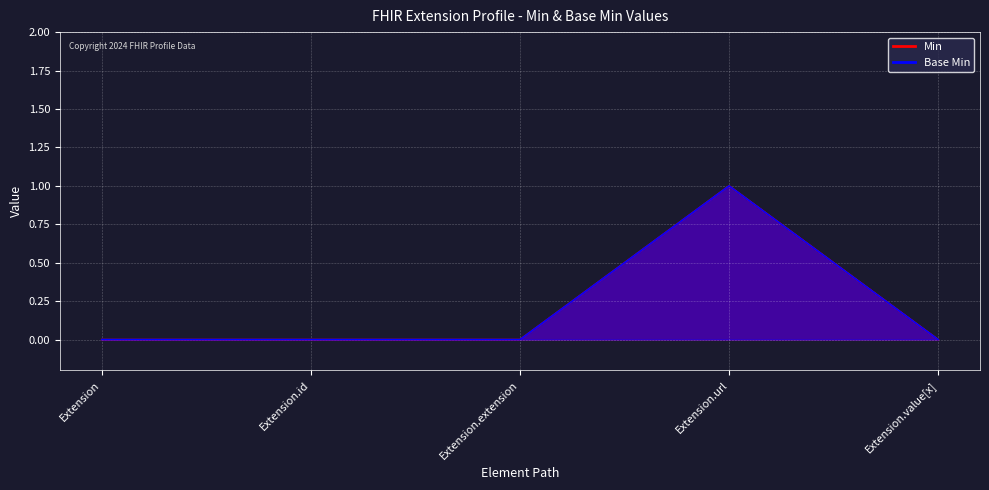

What is the maximum value for Min?

1